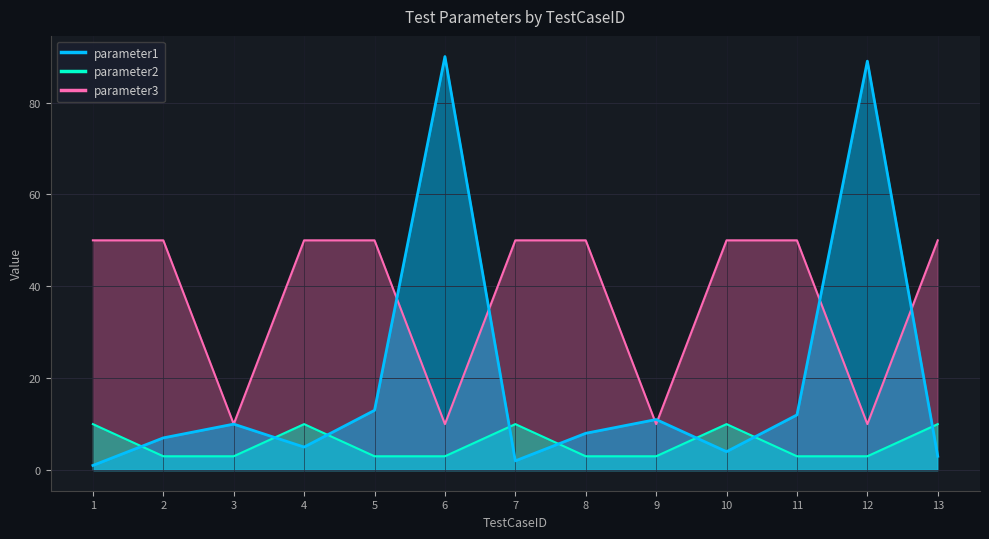

What is the sum of all parameter2 values?

74